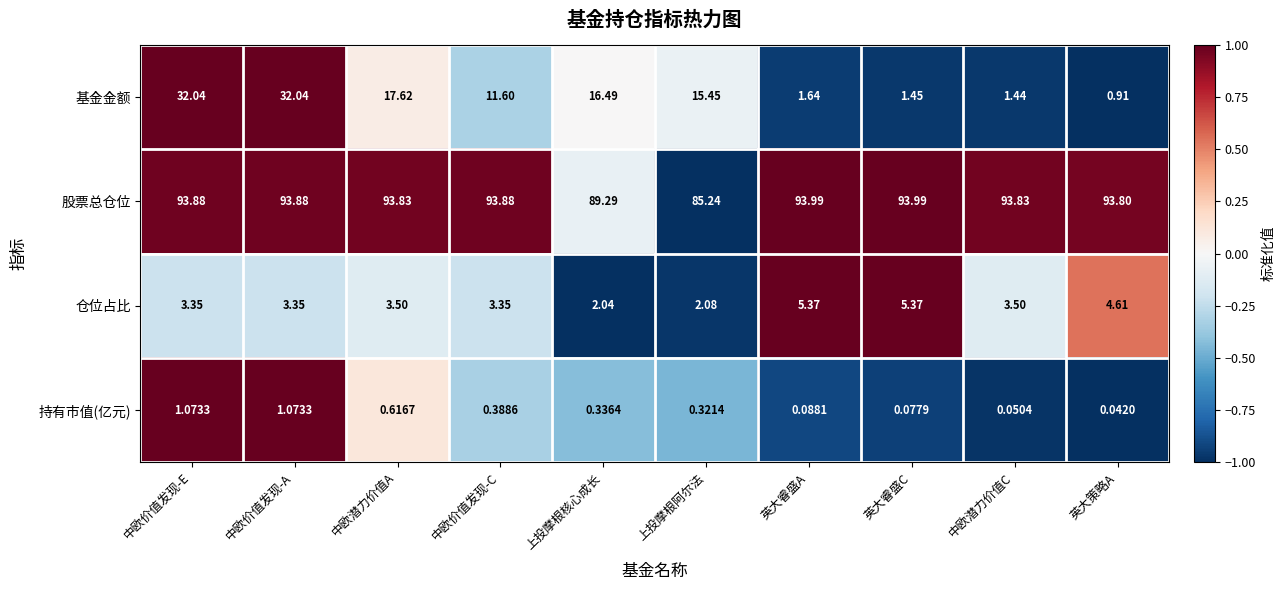

At which label is 股票总仓位 closest to 89?

上投摩根核心成长